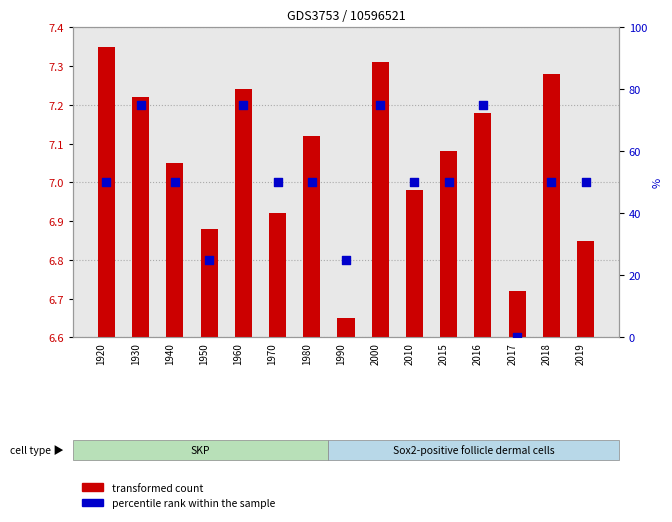

What are all the series names shown in the legend?

transformed count, percentile rank within the sample